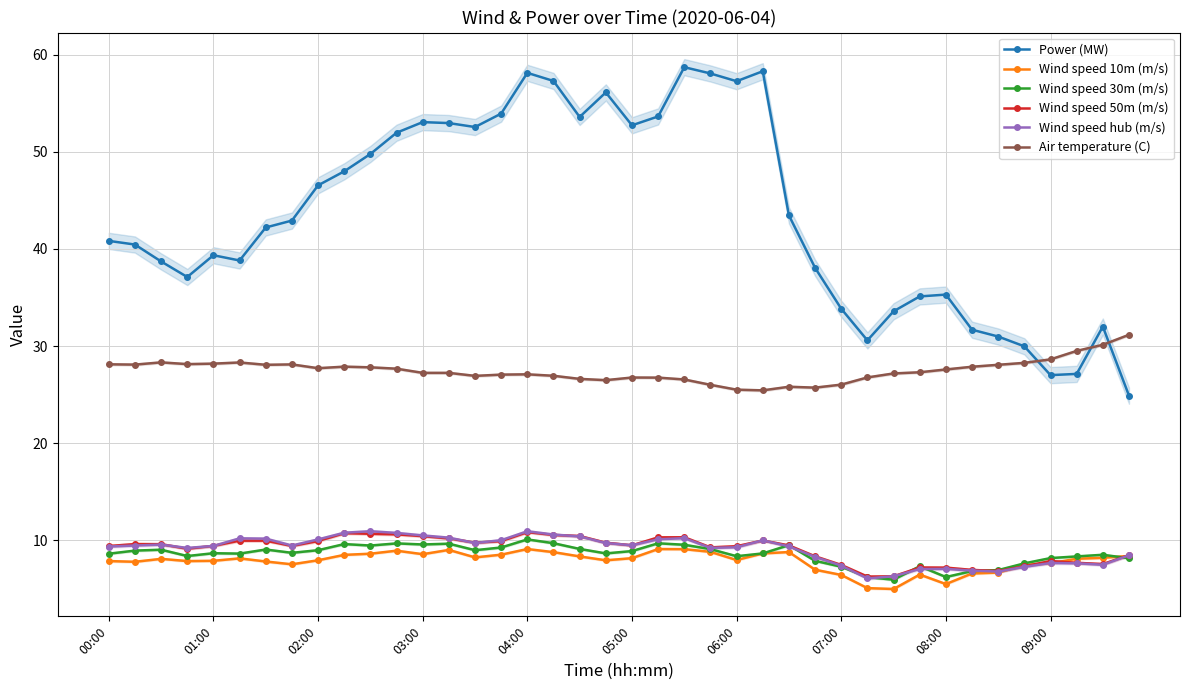

How many interior local peaks does the Power (MW) series have?

8